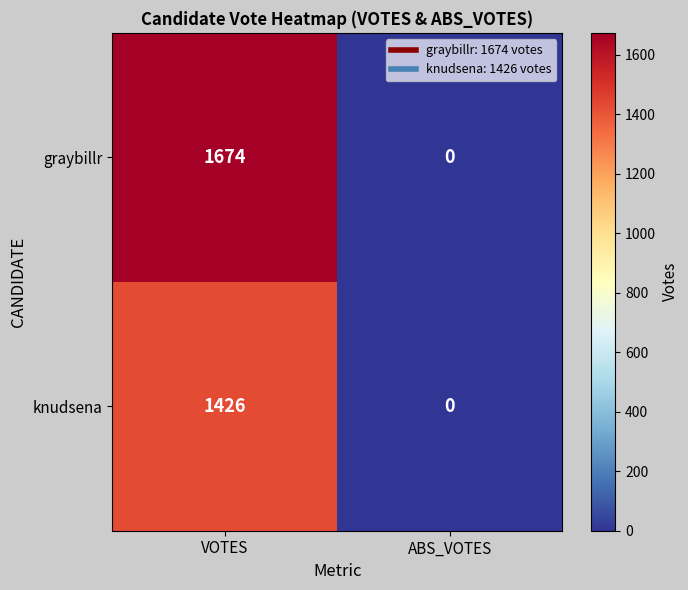

What is the sum of all graybillr values?

1674